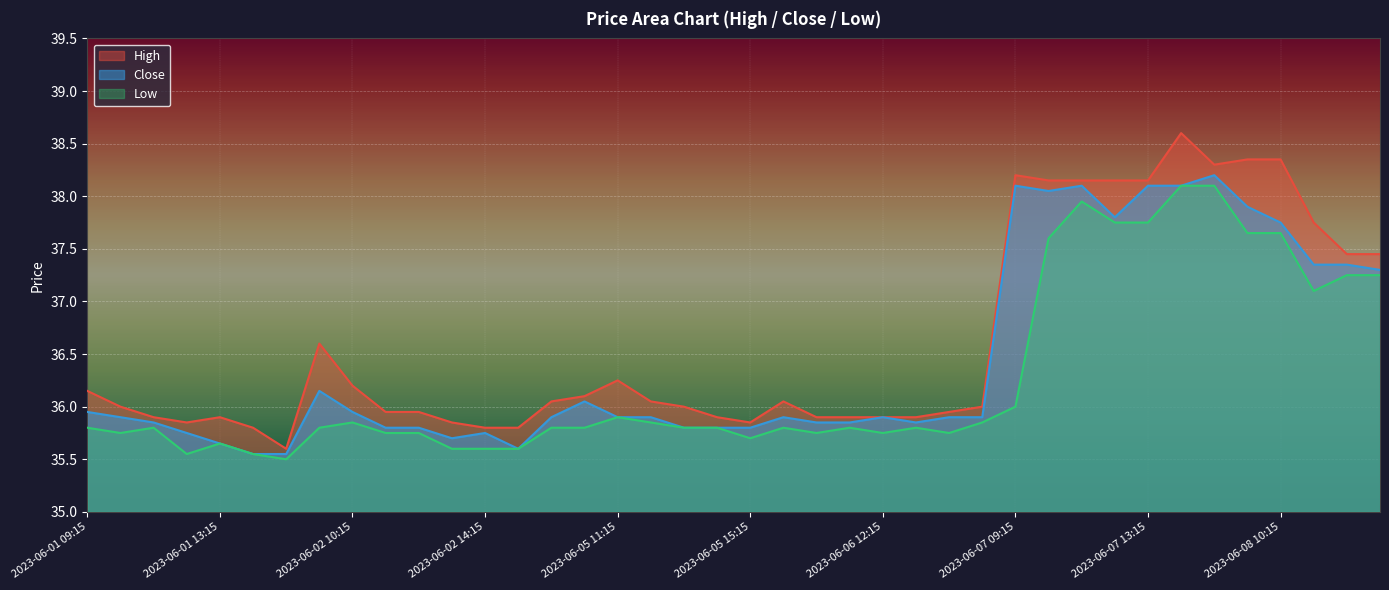

True or false: Low and Close intersect in this chart.

False